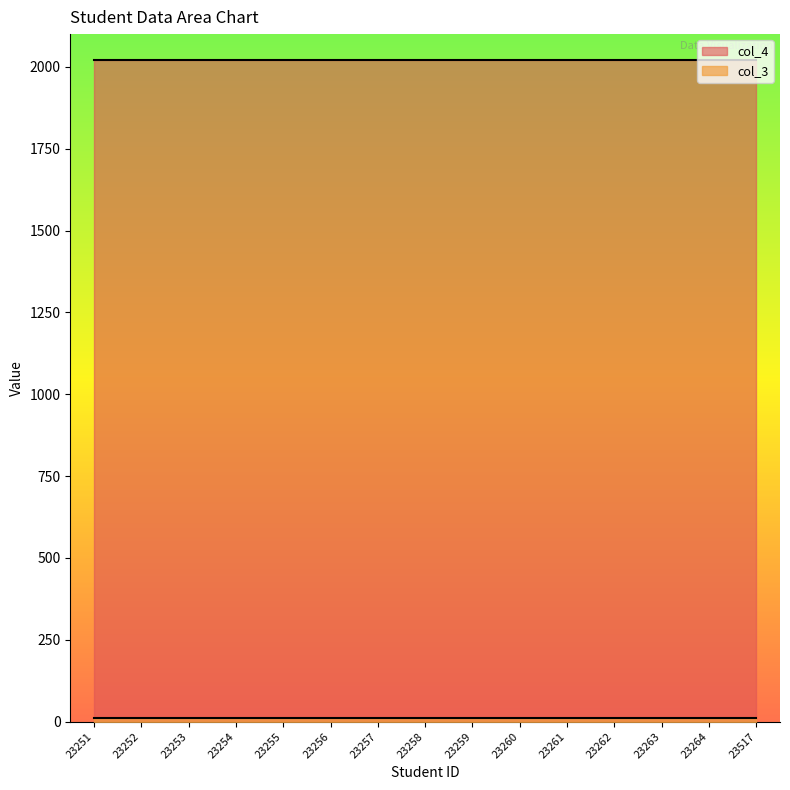

True or false: col_4 has a value of 2788 at 23259.

False